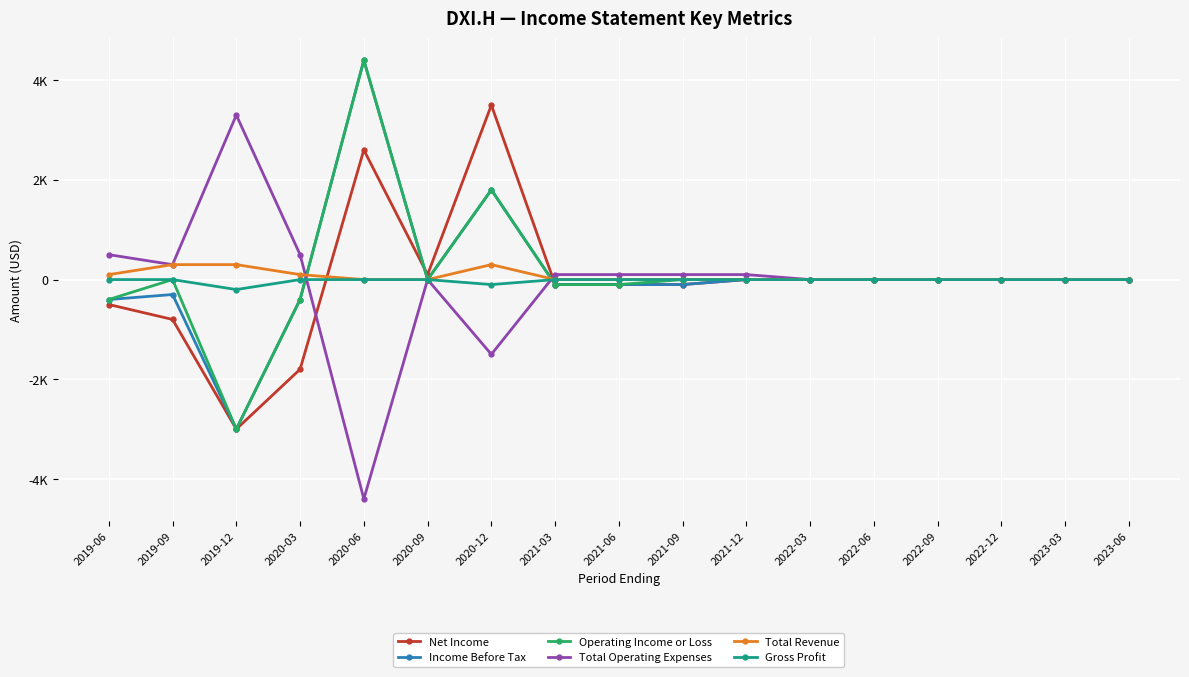

At which category does the chart reach its peak across all series?

2020-06